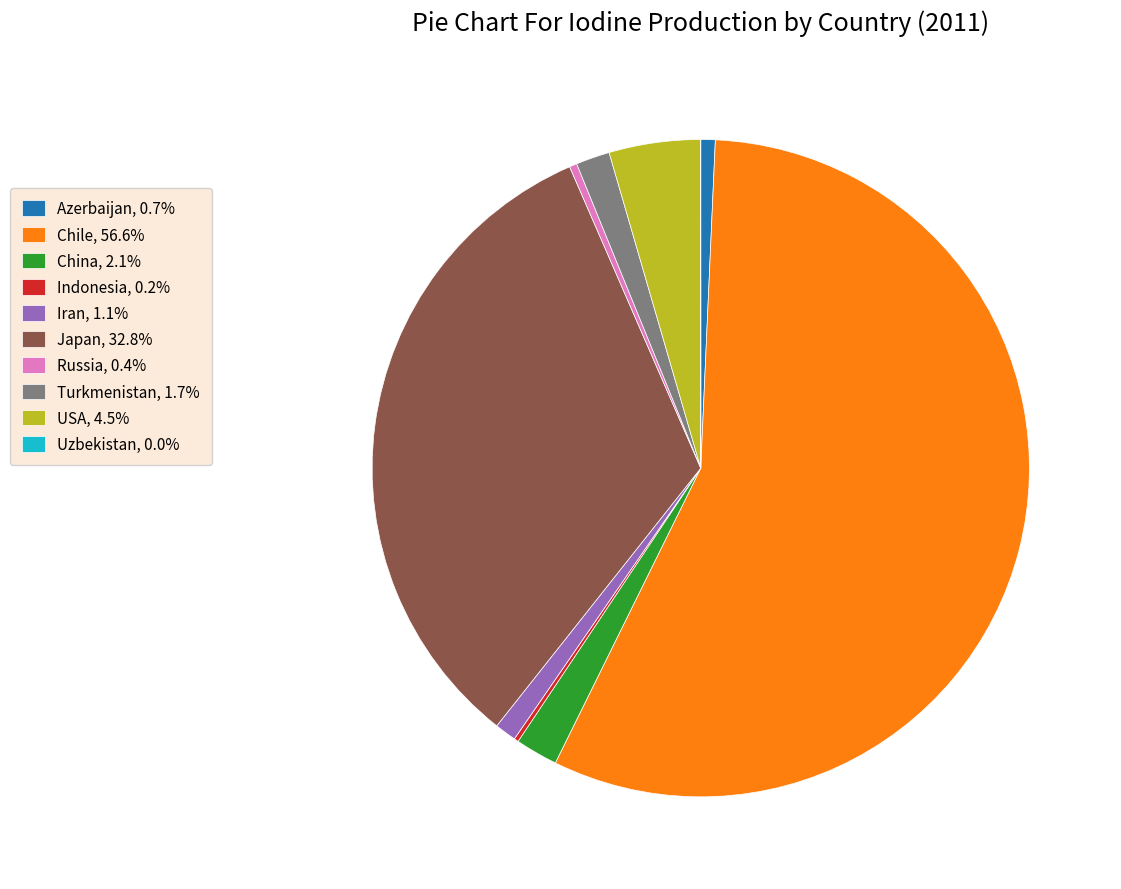

Combined, do Chile, 56.6% and USA, 4.5% account for over 50%?

Yes